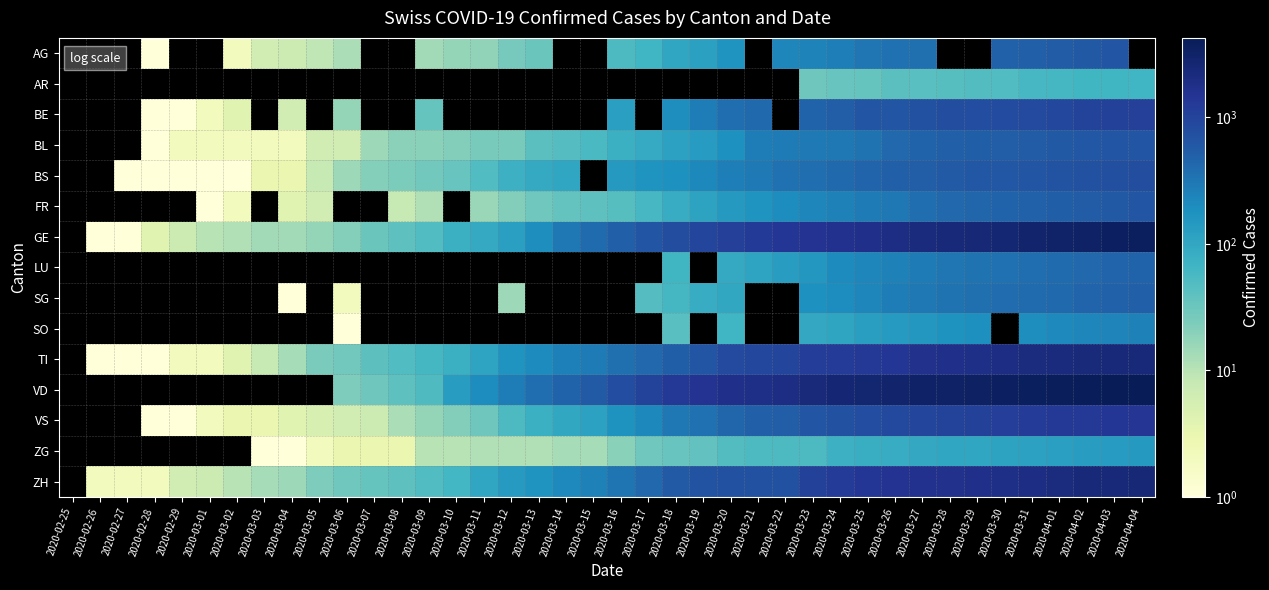

True or false: VD has a value of 3767.0 at 2020-03-31.

True